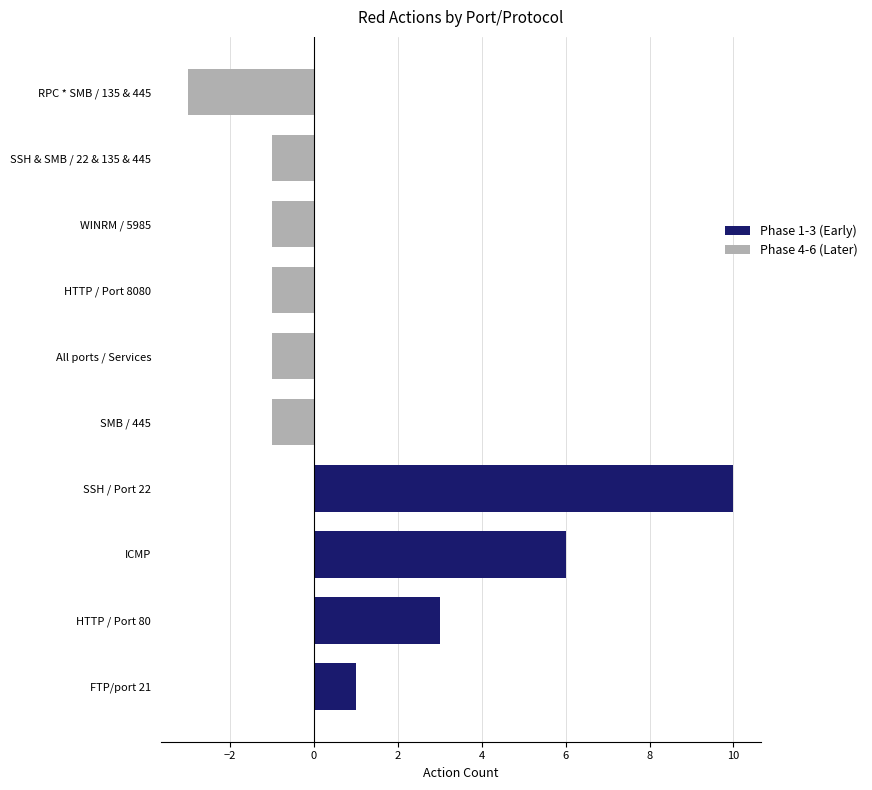

Is it true that the value at ICMP is 8?

False